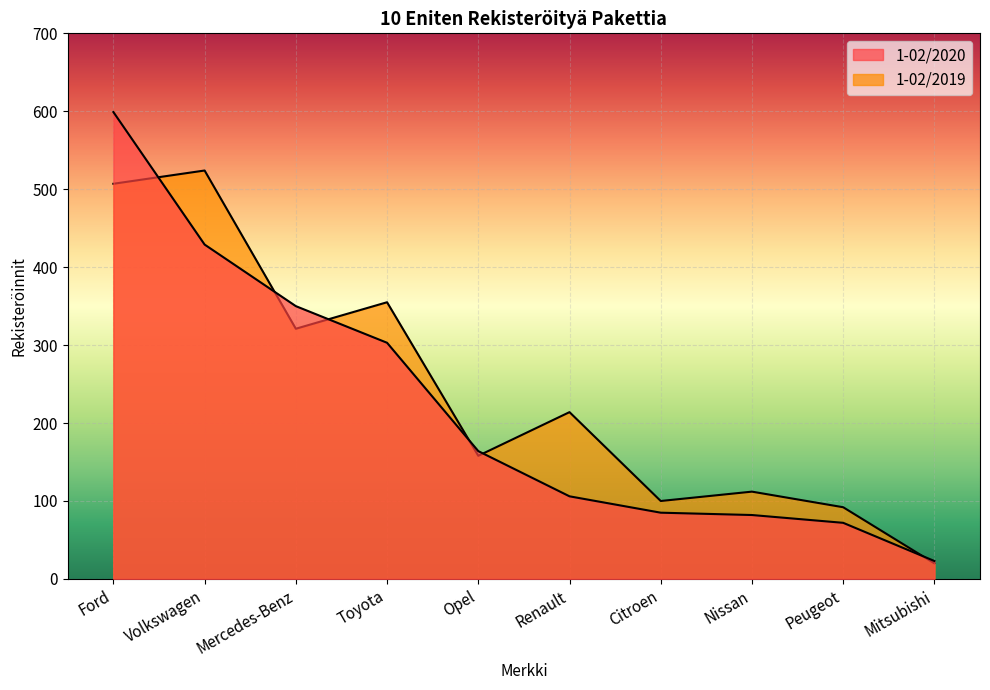

Reading left to right, what are all the values shown in this chart?

1-02/2020: 599	429	350	303	164	106	85	82	72	23
1-02/2019: 507	524	321	355	158	214	100	112	92	20